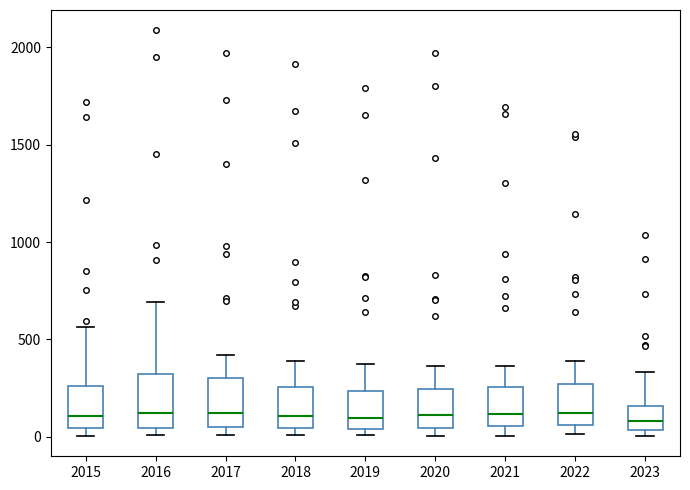

Where does the upper whisker of the box at x = 2019 end on the y-axis? The values are not printed on the chart, so give them approximately, as read against the axis.

400